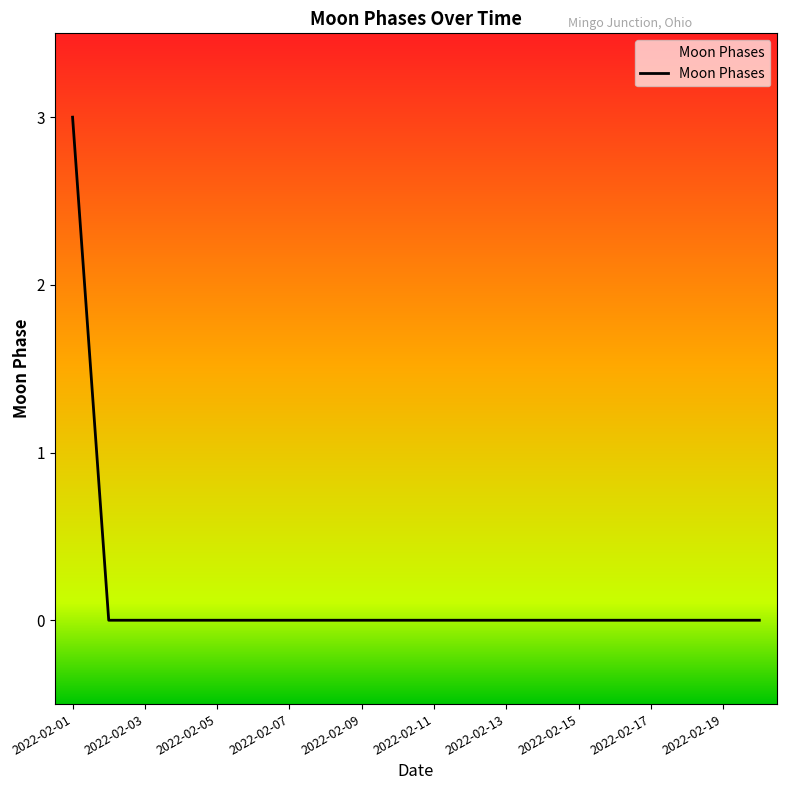

Reading left to right, list all the values displayed in this chart.

3	0	0	0	0	0	0	0	0	0	0	0	0	0	0	0	0	0	0	0